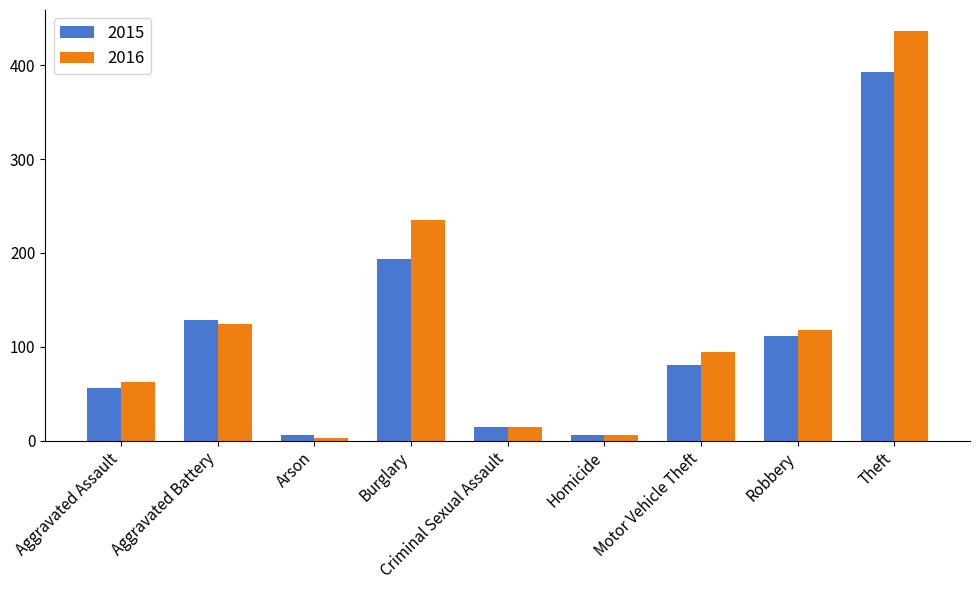

The value of 2015 at Burglary is 193. True or false?

True